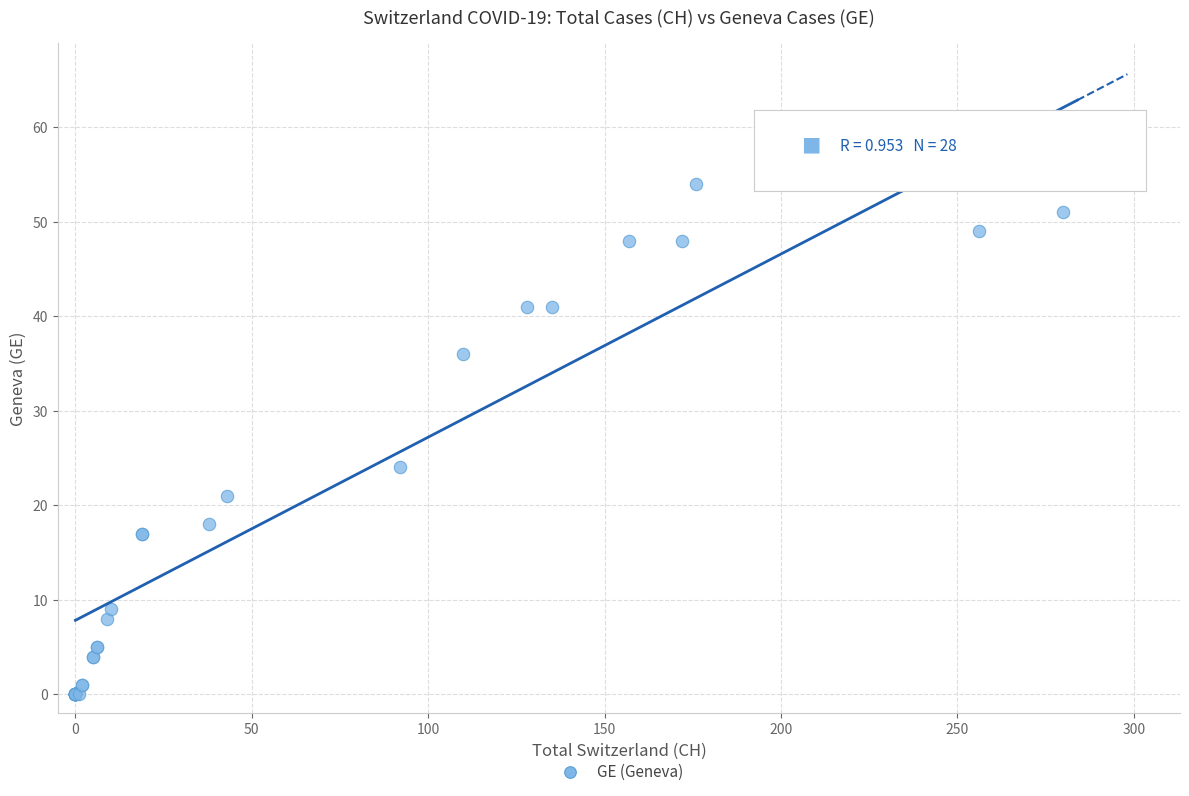

What Y value in the scatter plot is closest to 29?

24